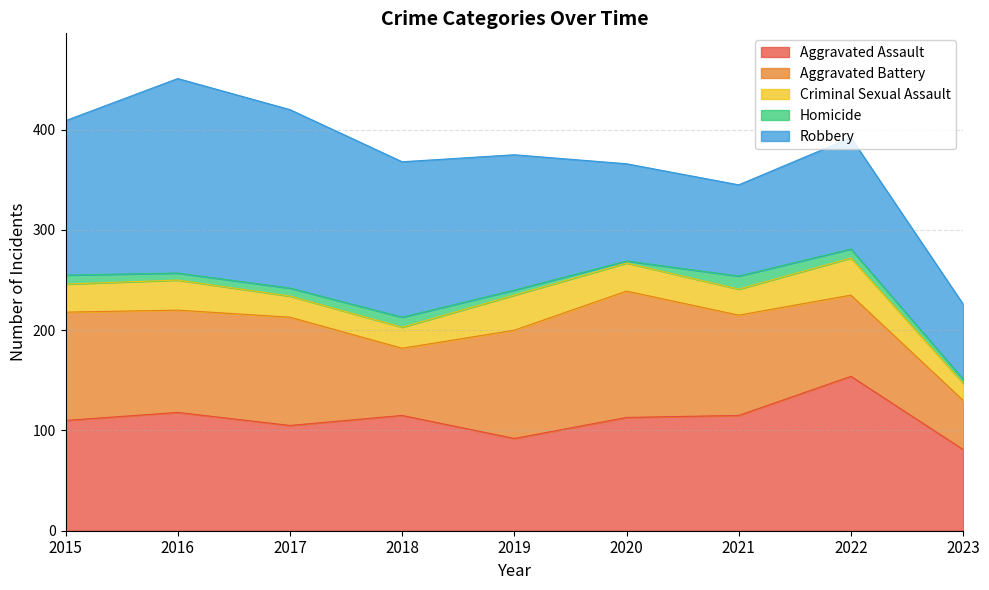

How many lines are shown in the chart?

5